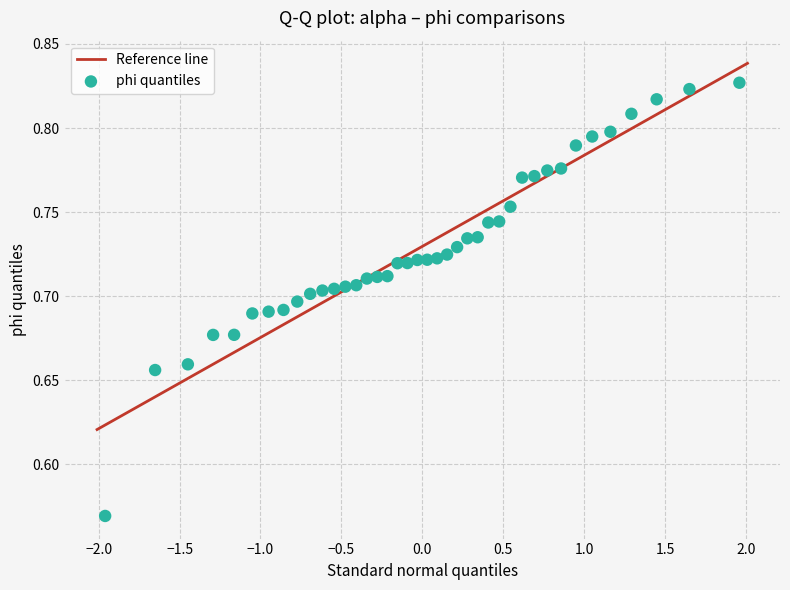

What is the range of X values (max minus min)?

3.9